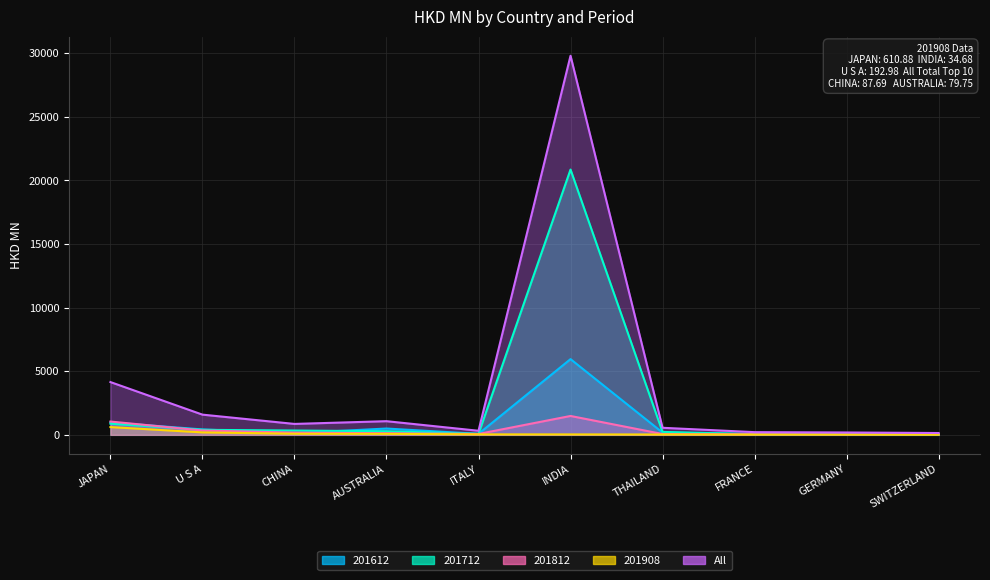

Is the value of All at THAILAND greater than the value of 201812 at CHINA?

Yes